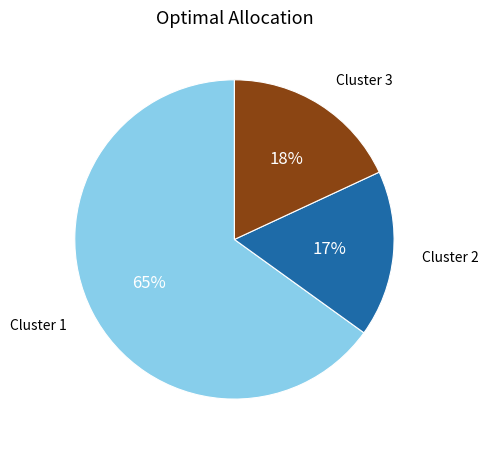

To the nearest percent, what percentage of the pie is Cluster 2?

17%